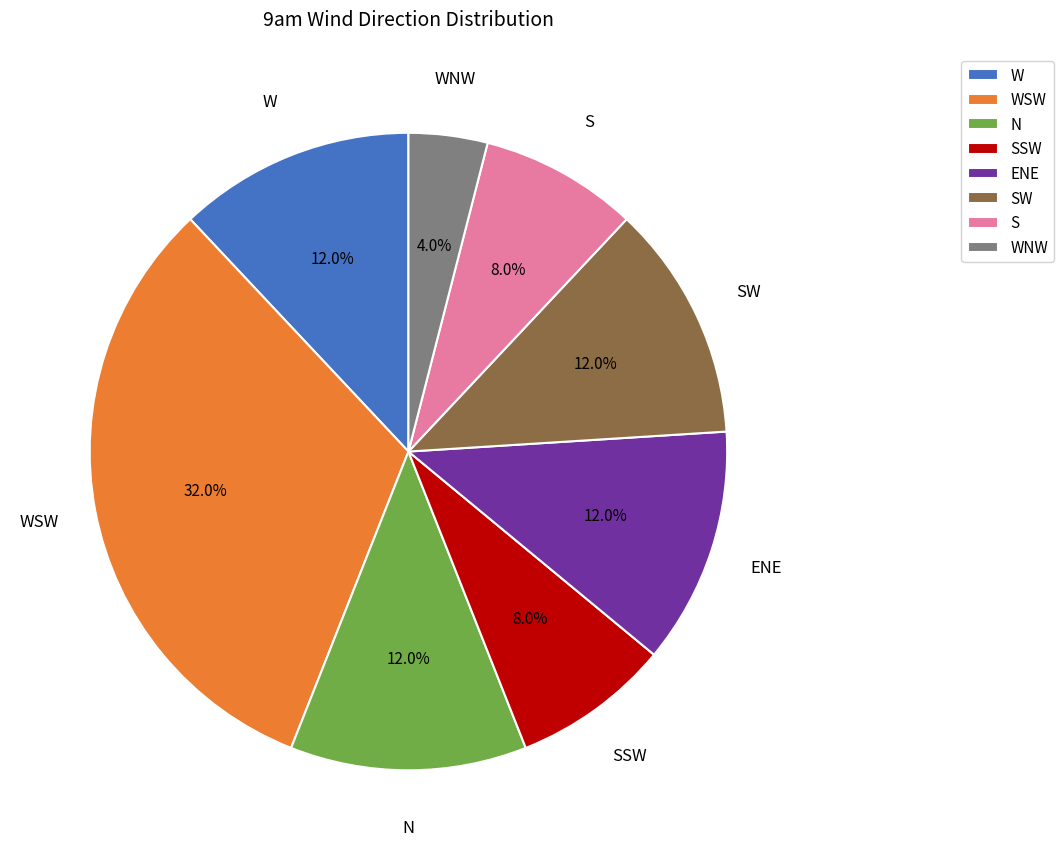

To the nearest percent, what portion does ENE represent?

12%